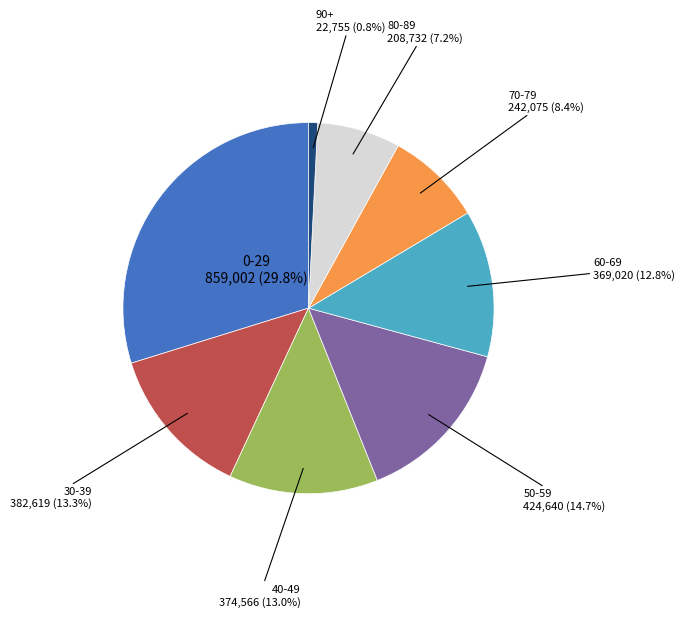

Is there a majority slice in this chart?

No